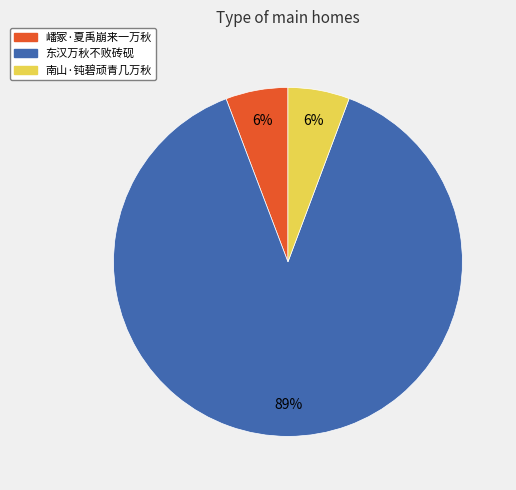

Which category has the biggest portion of the pie?

东汉万秋不败砖砚